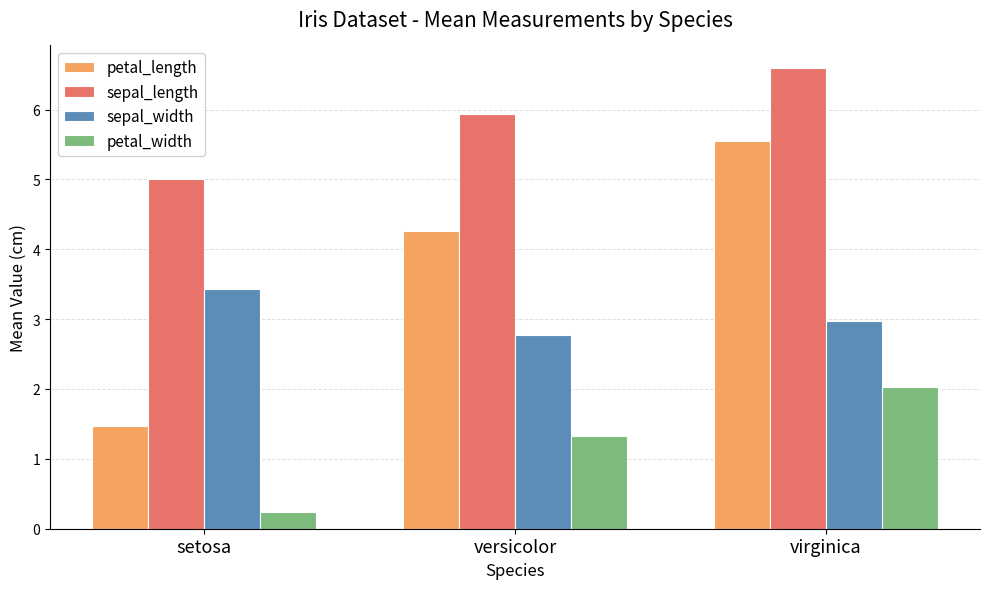

Reading left to right, what are all the values shown in this chart?

petal_length: 1.5	4.3	5.6
sepal_length: 5.0	5.9	6.6
sepal_width: 3.4	2.8	3.0
petal_width: 0.2	1.3	2.0